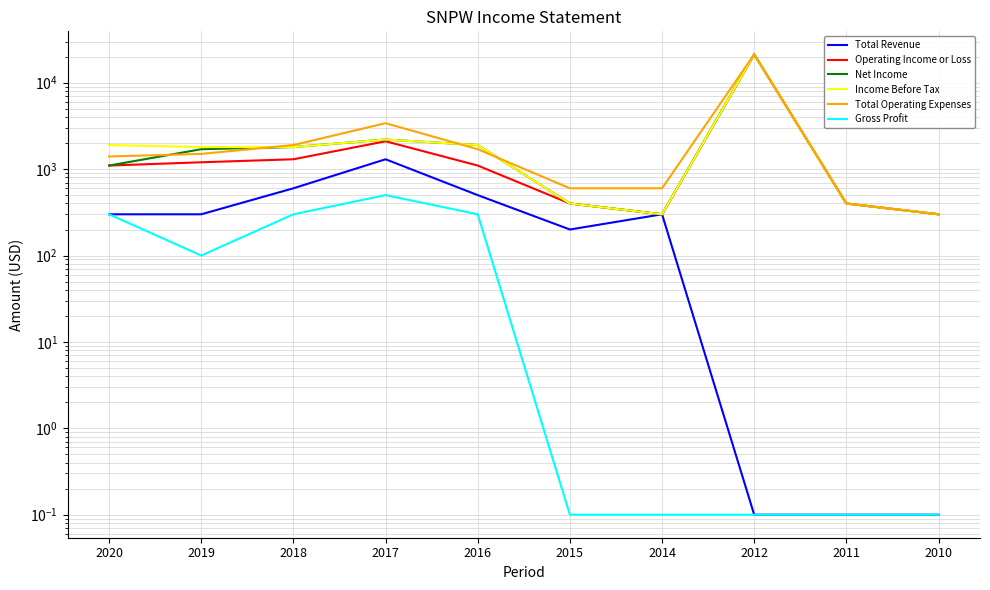

How many lines are shown in the chart?

6